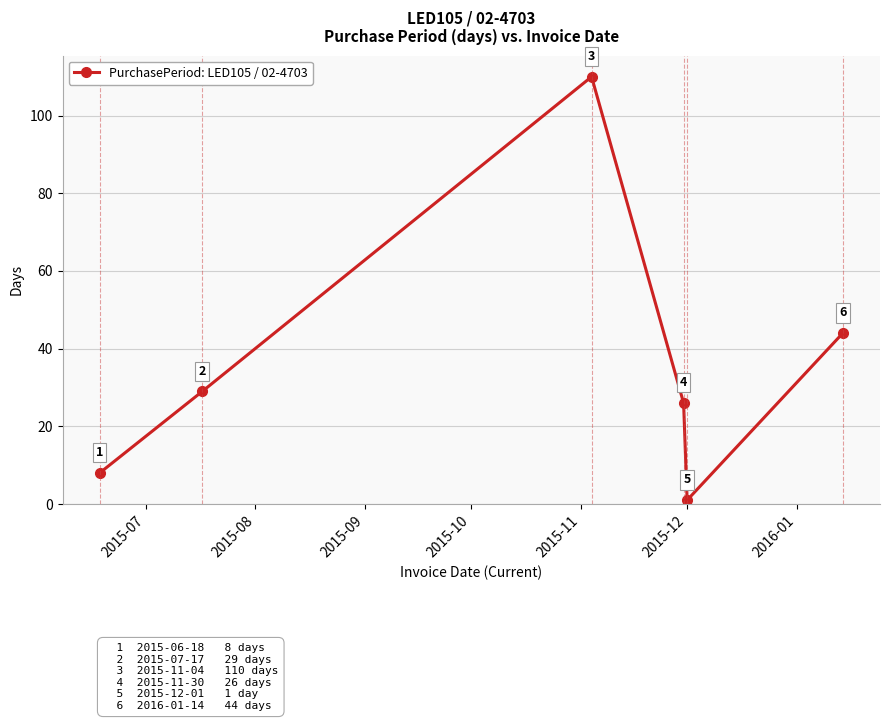

What is the difference between the maximum and second lowest values?

102